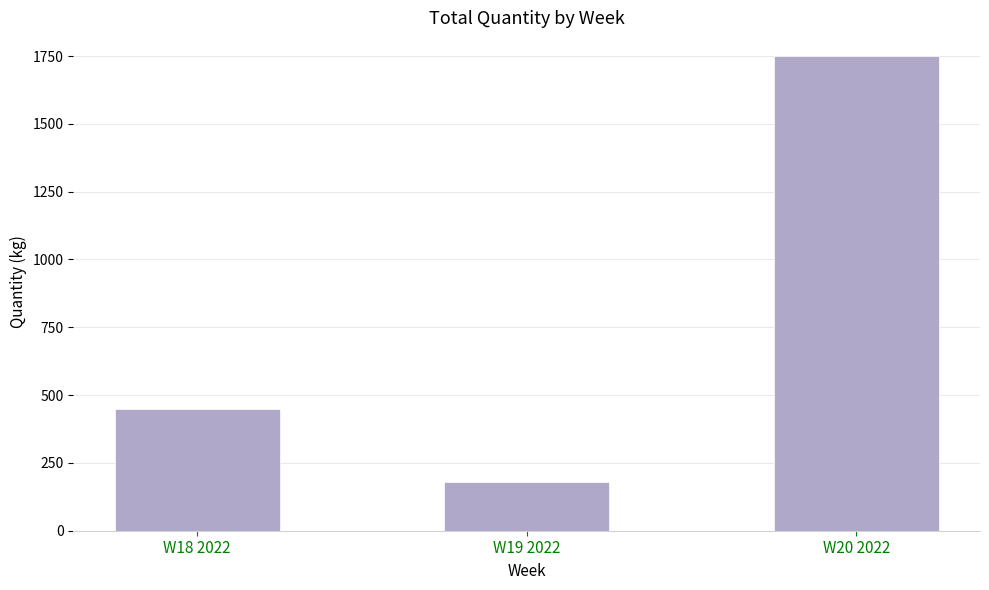

List the labels in order of value, largest first.

W20 2022, W18 2022, W19 2022